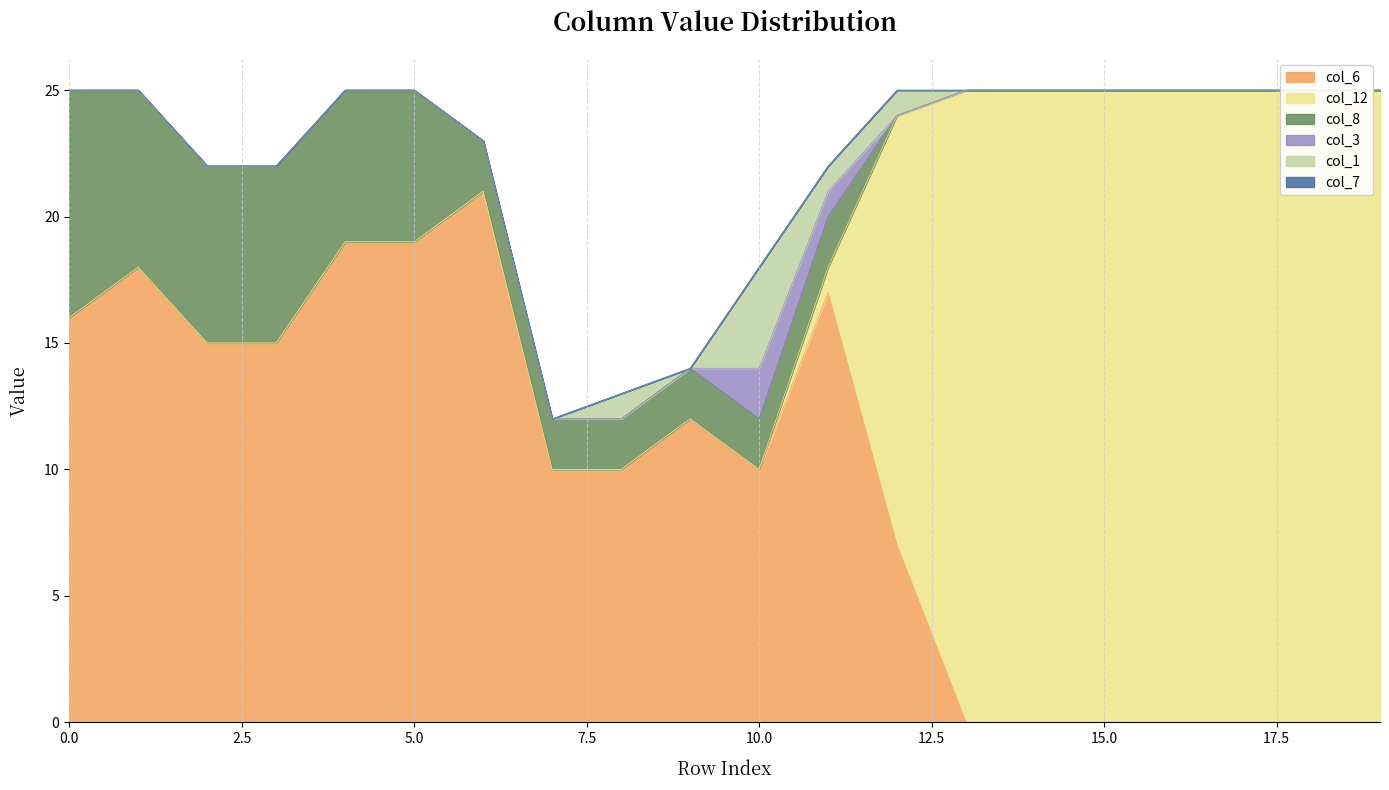

Is it true that col_6 equals 9 at 6?

False